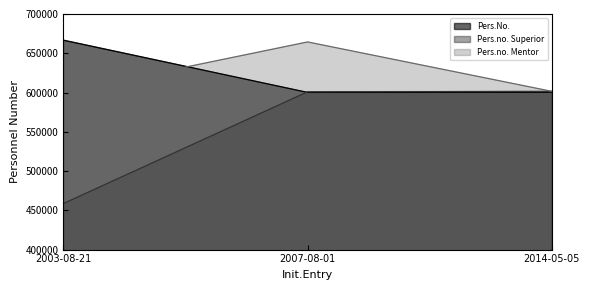

Which series has the largest range (max minus min)?

Pers.no. Superior